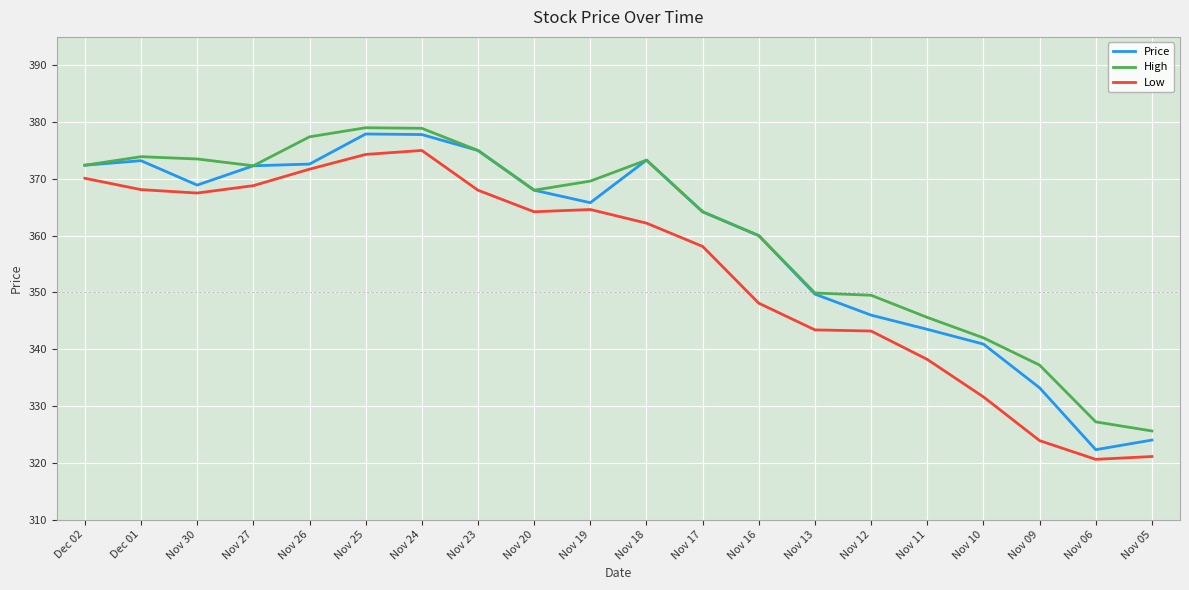

What is the smallest value displayed?

320.6